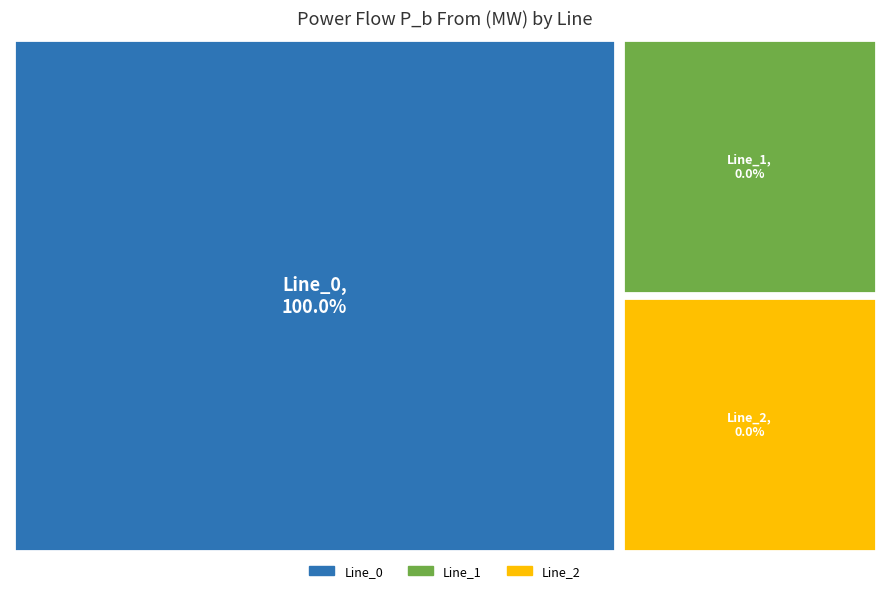

What percentage is NOT represented by Line_2?

100.0%